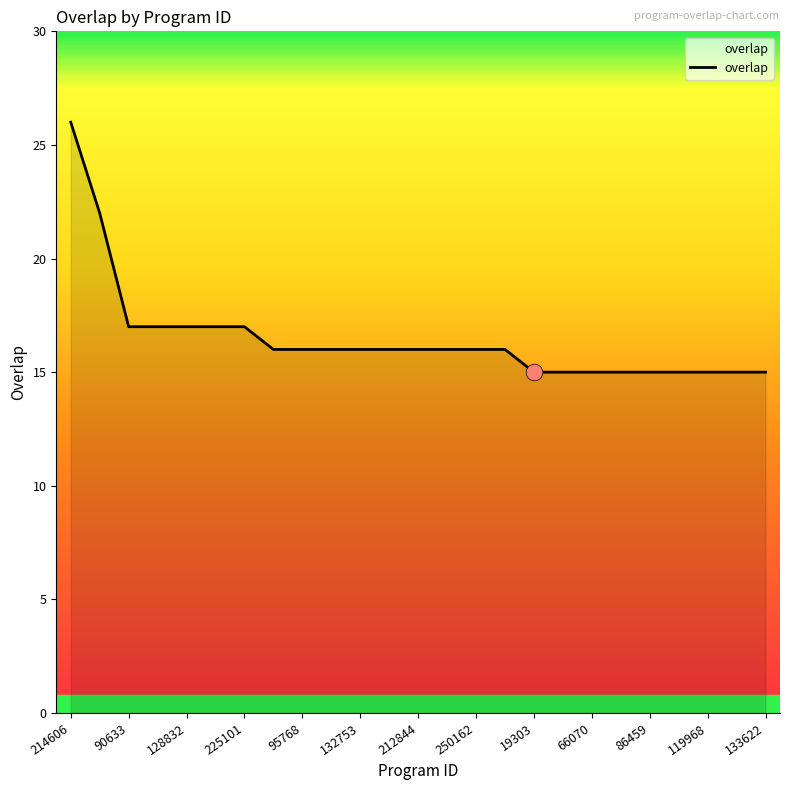

What is the maximum value shown in the chart?

26